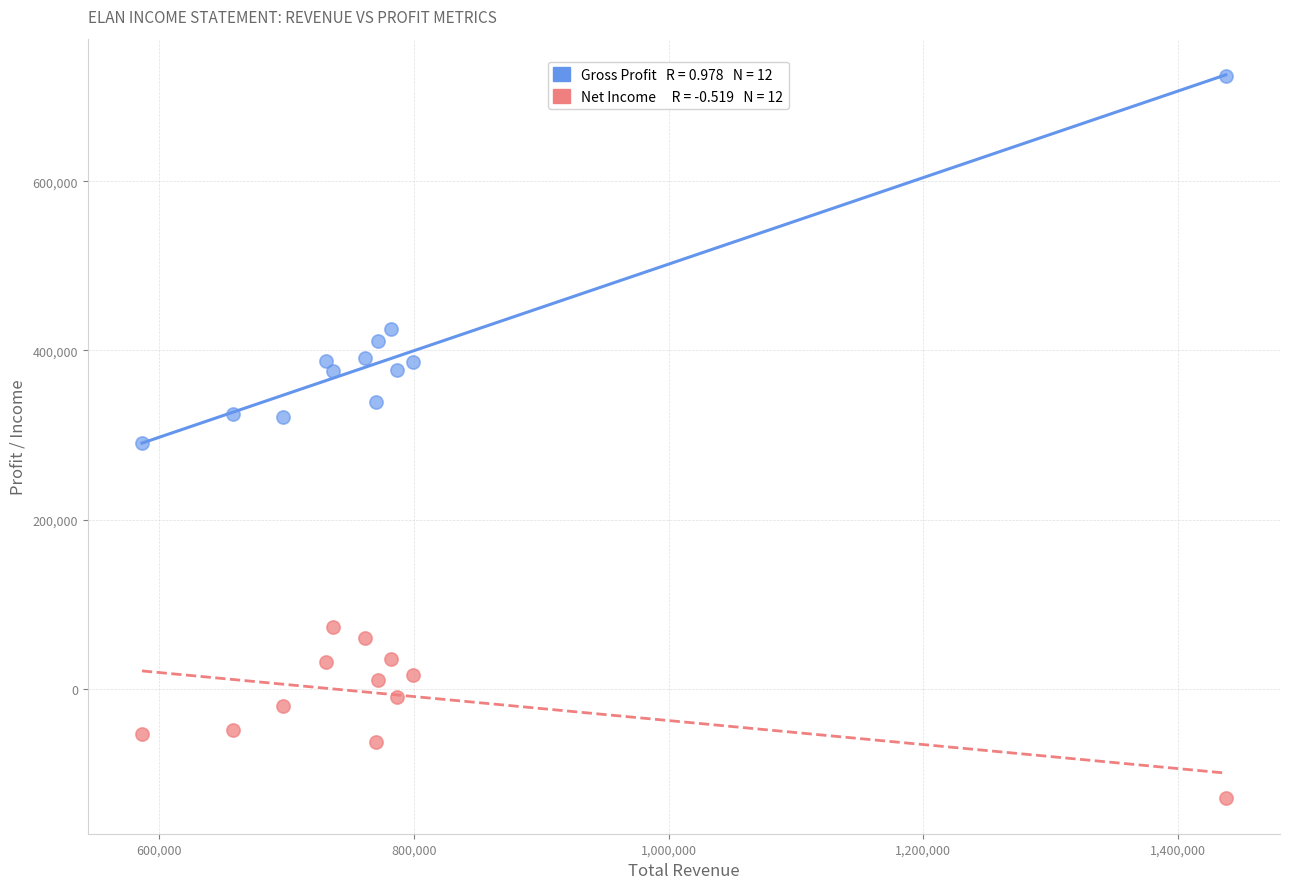

Across all data points, what is the range of X values (max minus min)?

851300